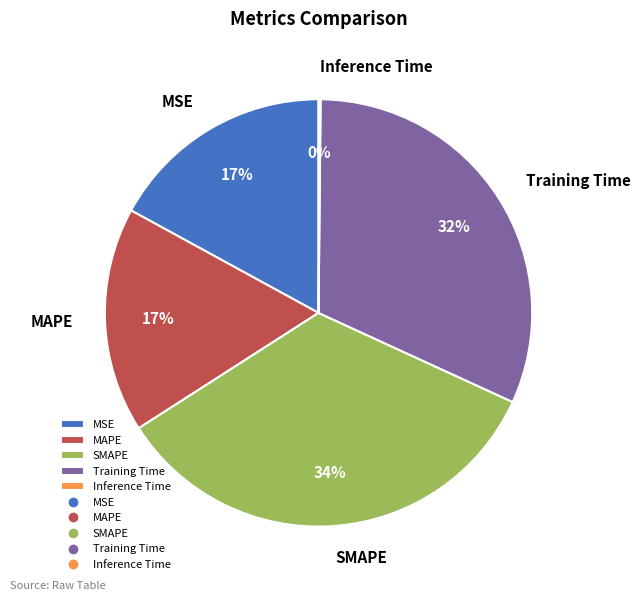

Does Training Time represent more than half of the total?

No